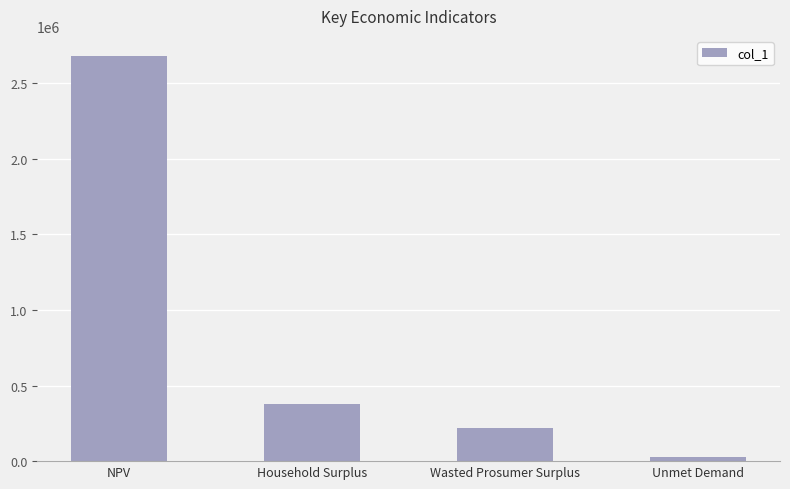

Between NPV and Unmet Demand, which is larger?

NPV